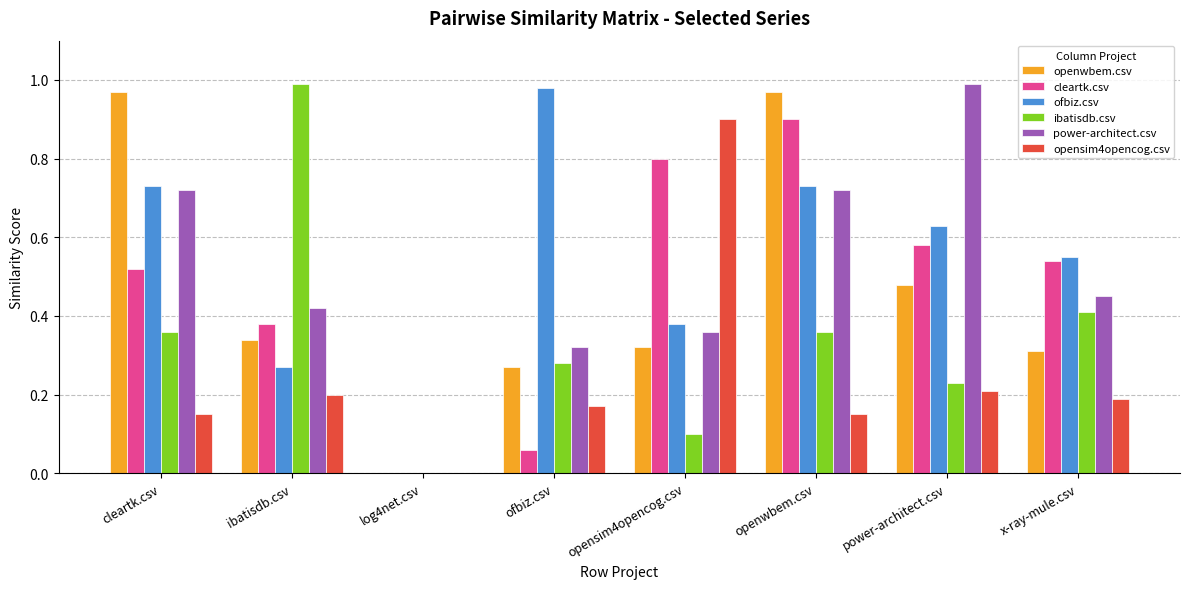

Which series changed the most between ofbiz.csv and openwbem.csv?

cleartk.csv